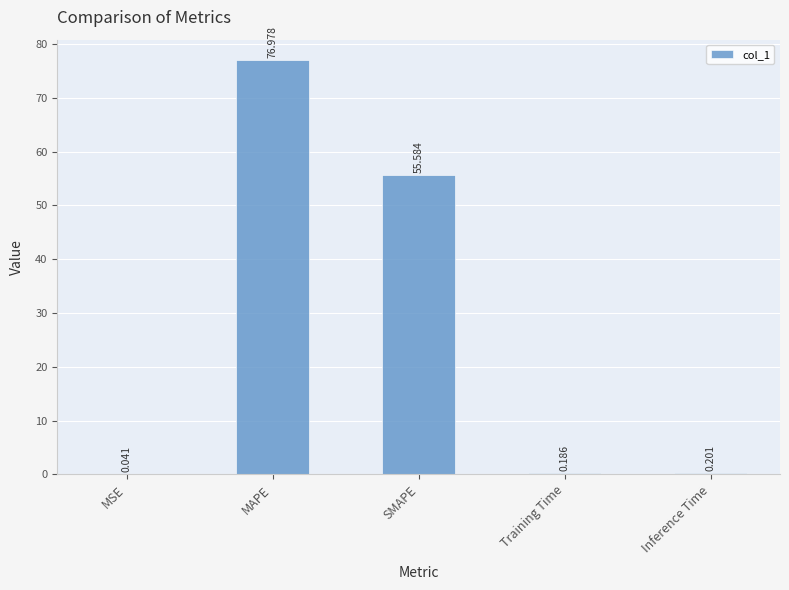

At which category does the chart reach its peak across all series?

MAPE